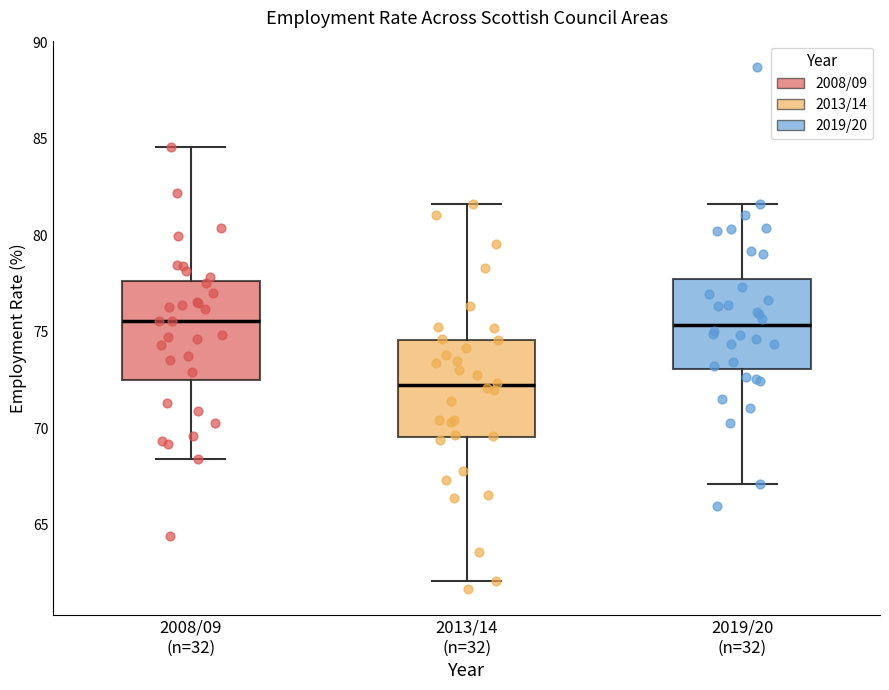

Which box's median line is the lowest?

2013/14 (n=32)